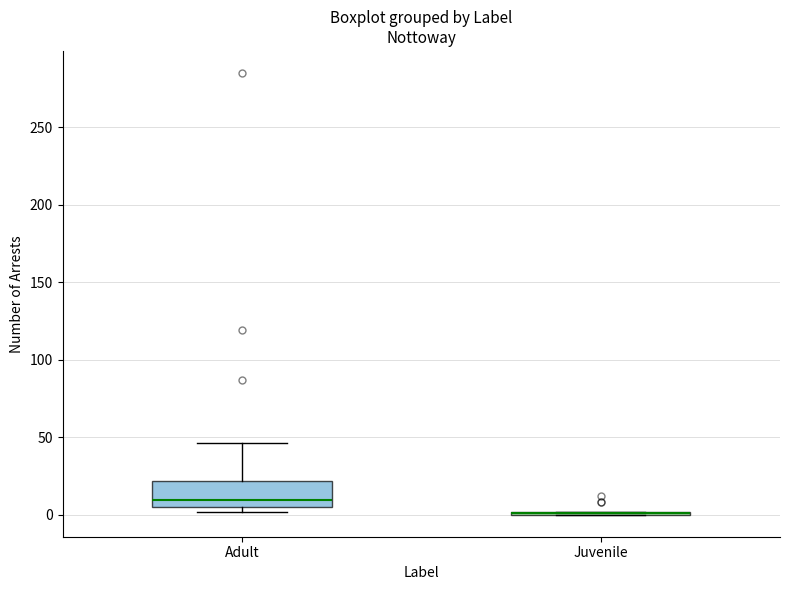

Reading left to right, read every box against the y-axis: the position of its median line, the range the box covers, and the ends of its whiskers. The values are not printed on the chart, so give them approximately, as read against the axis.

Adult: median 10, box 5 to 20, whiskers 0 to 45
Juvenile: box collapsed to a line at 0, whiskers 0 to 0